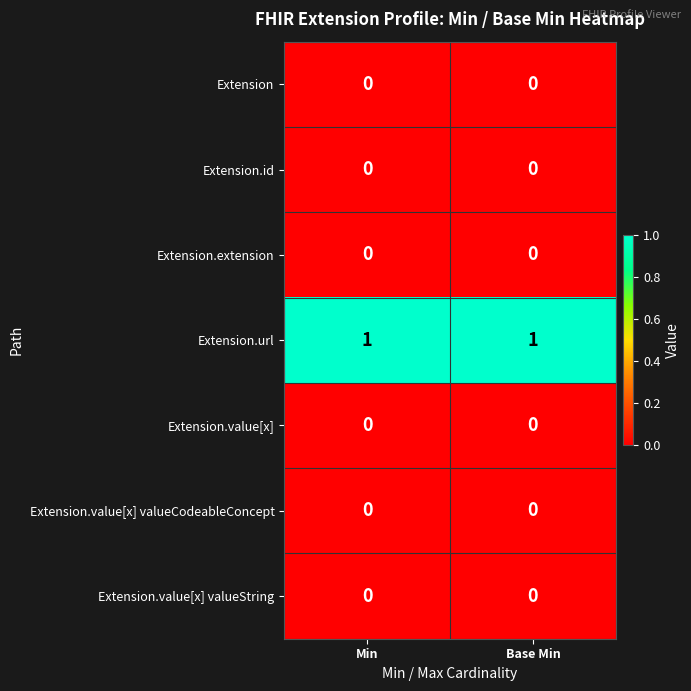

Which series has the largest total across all categories?

Extension.url